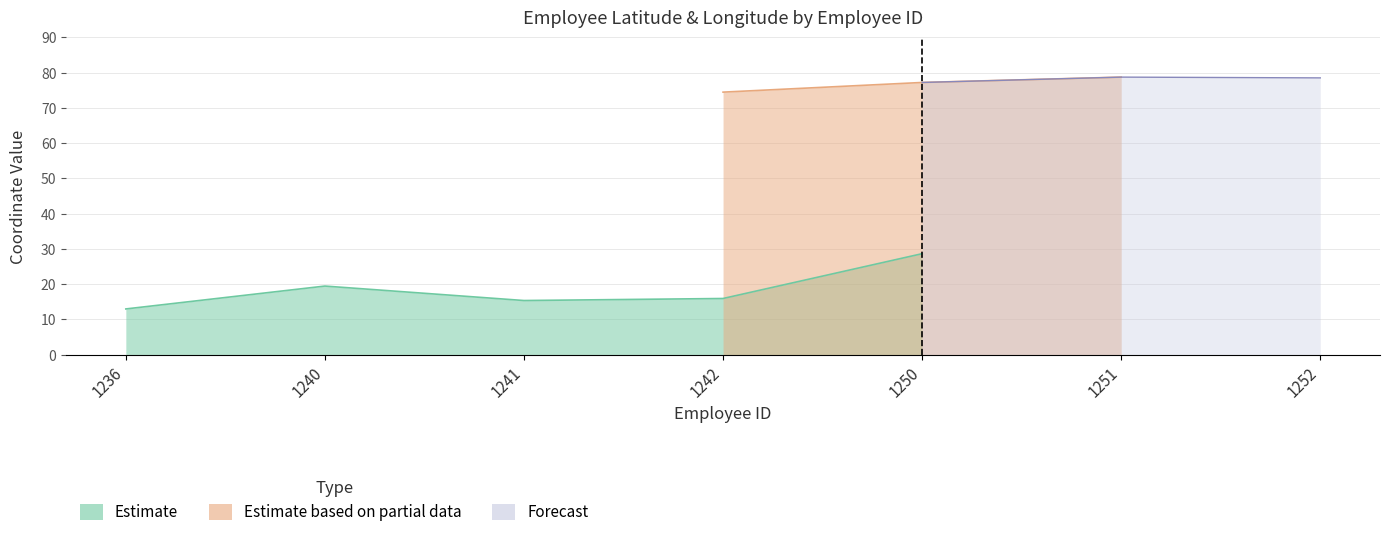

Does the chart display data point markers on the line(s)?

No